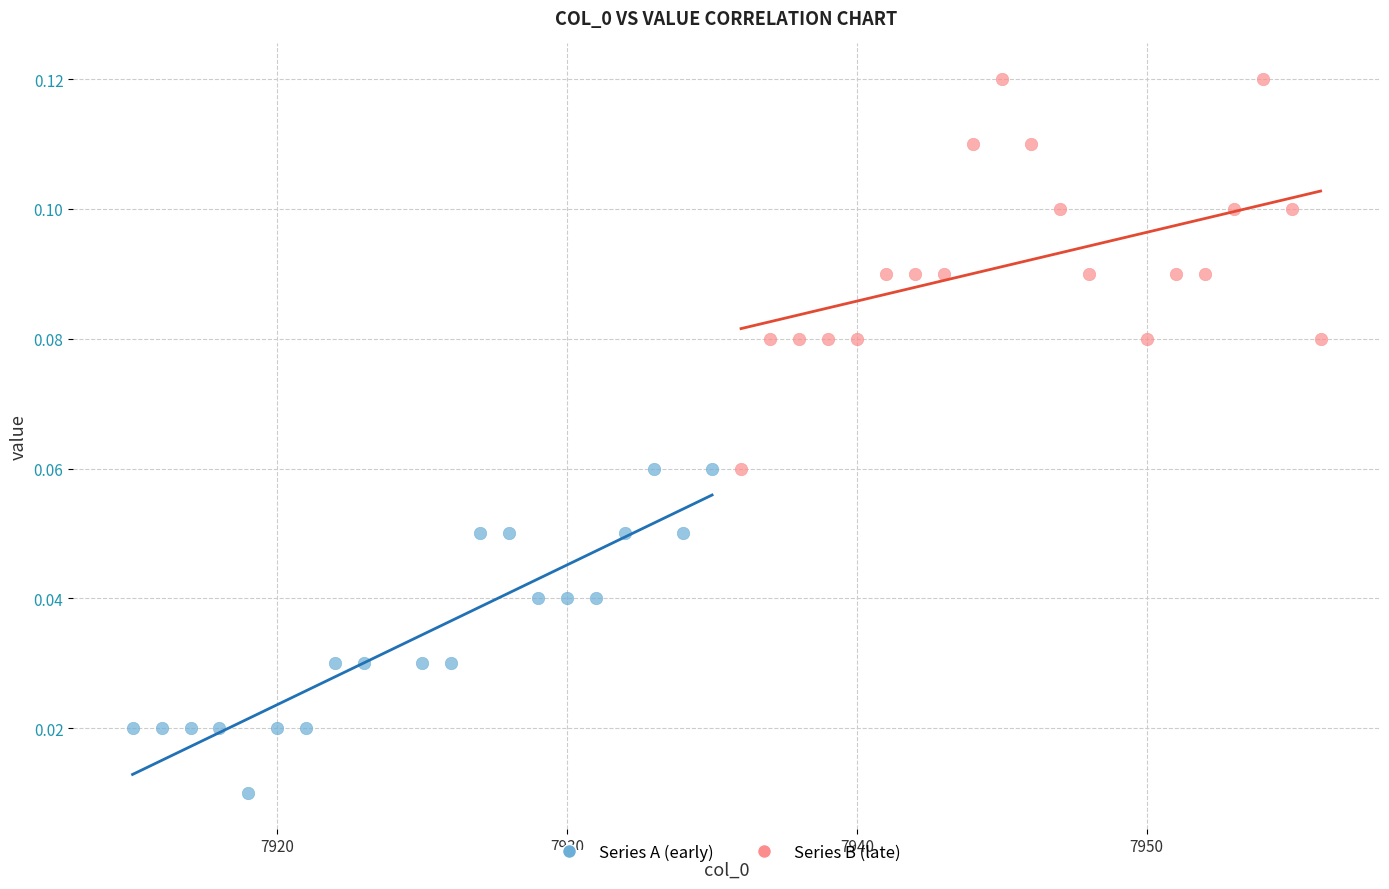

Which series has the largest Y range (max minus min)?

Series B (late)